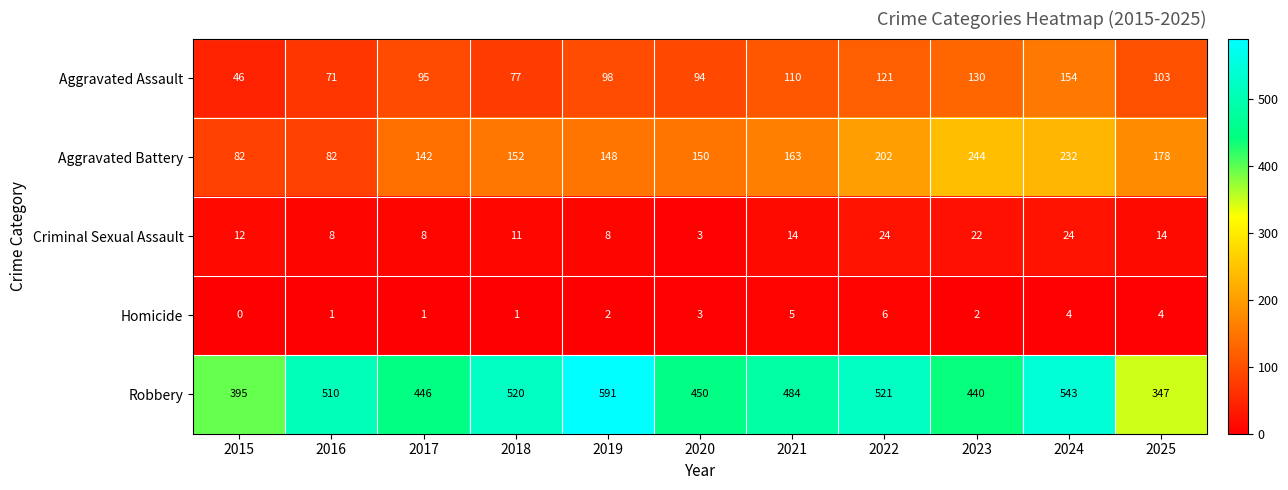

Where is Homicide nearest to the value 3?

2020